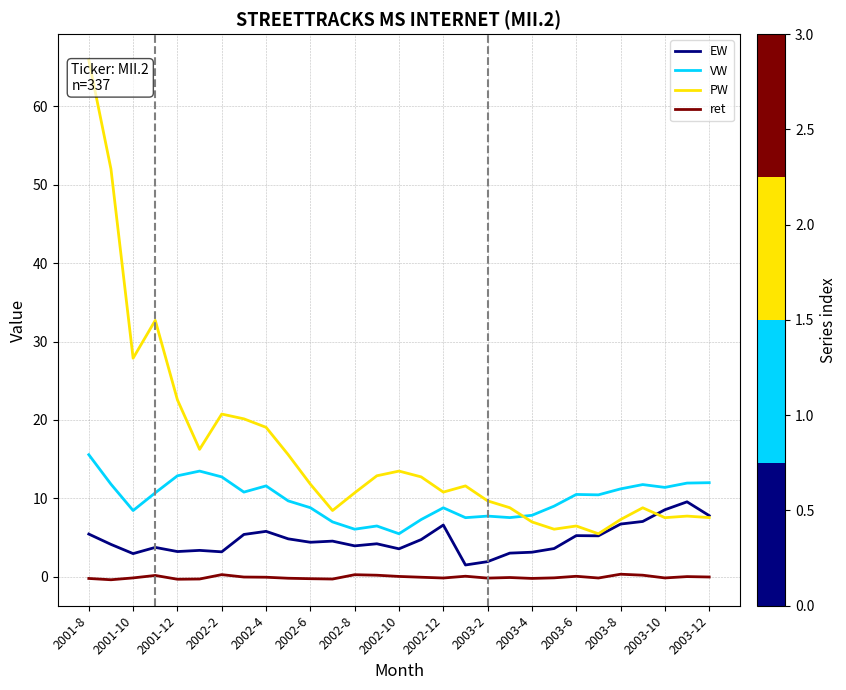

What are all the series names shown in the legend?

EW, VW, PW, ret